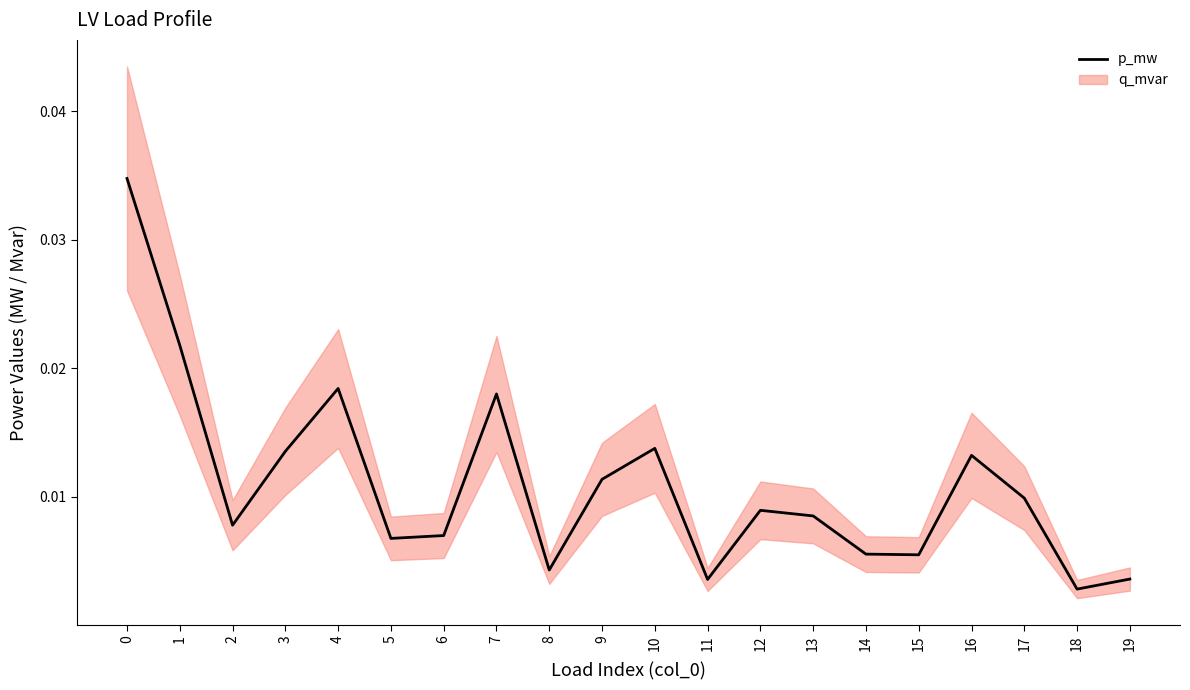

List the labels in order of value, largest first.

0, 1, 4, 7, 10, 3, 16, 9, 17, 12, 13, 2, 6, 5, 14, 15, 8, 19, 11, 18